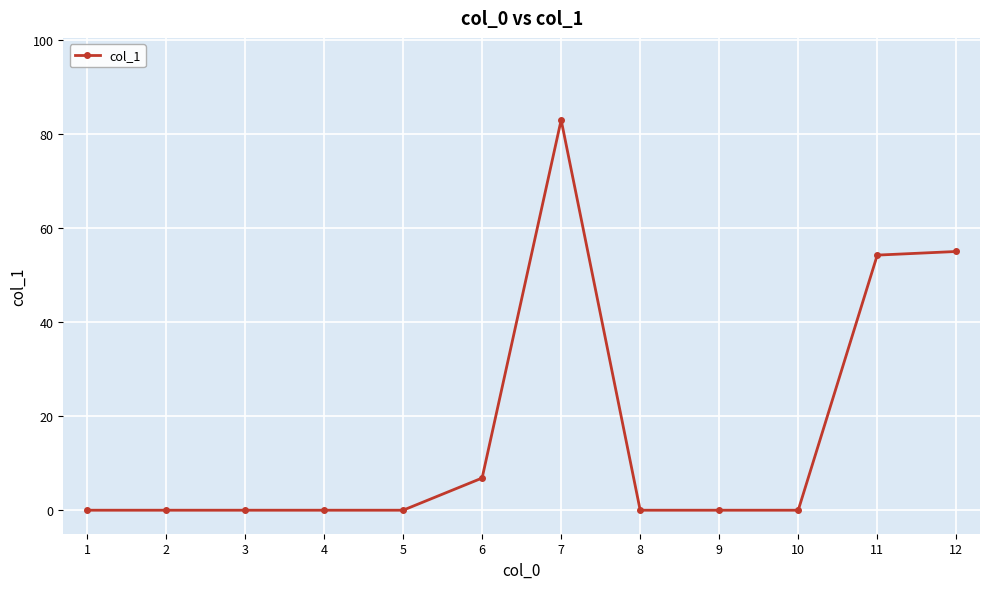

What is the difference between the values at 12 and 9?

55.0